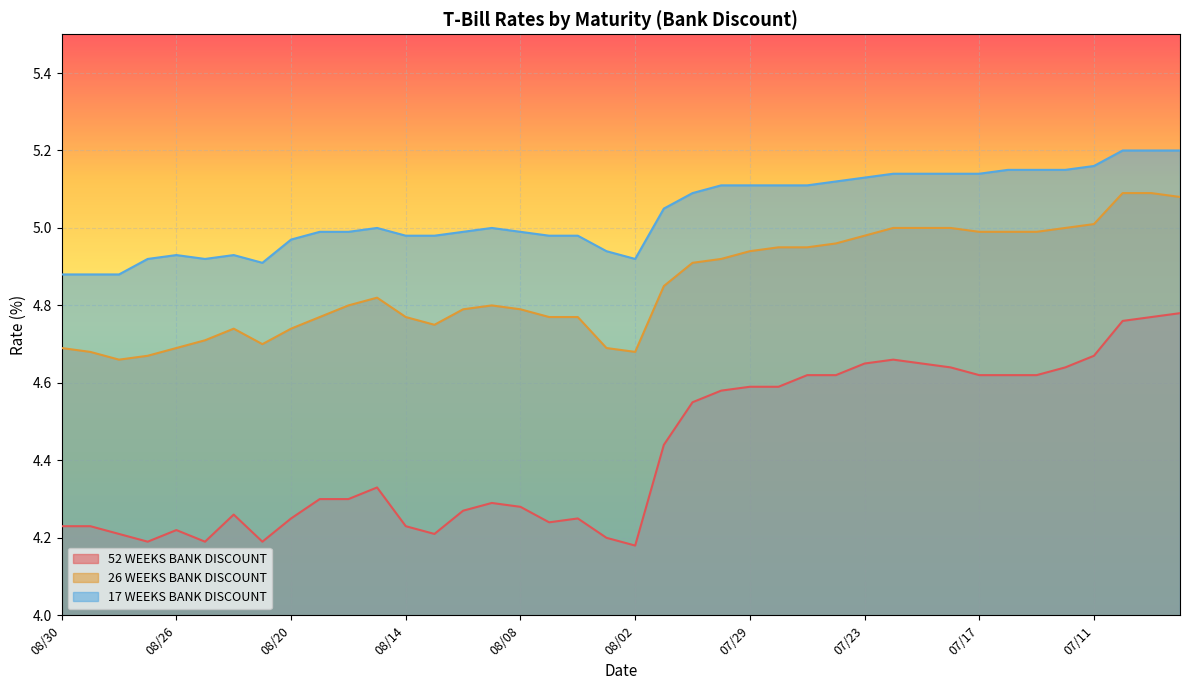

Reading left to right, list all the values displayed in this chart.

52 WEEKS BANK DISCOUNT: 4.2	4.2	4.2	4.2	4.2	4.2	4.3	4.2	4.2	4.3	4.3	4.3	4.2	4.2	4.3	4.3	4.3	4.2	4.2	4.2	4.2	4.4	4.5	4.6	4.6	4.6	4.6	4.6	4.7	4.7	4.7	4.6	4.6	4.6	4.6	4.6	4.7	4.8	4.8	4.8
26 WEEKS BANK DISCOUNT: 4.7	4.7	4.7	4.7	4.7	4.7	4.7	4.7	4.7	4.8	4.8	4.8	4.8	4.8	4.8	4.8	4.8	4.8	4.8	4.7	4.7	4.8	4.9	4.9	4.9	5.0	5.0	5.0	5.0	5.0	5.0	5.0	5.0	5.0	5.0	5.0	5.0	5.1	5.1	5.1
17 WEEKS BANK DISCOUNT: 4.9	4.9	4.9	4.9	4.9	4.9	4.9	4.9	5.0	5.0	5.0	5.0	5.0	5.0	5.0	5.0	5.0	5.0	5.0	4.9	4.9	5.0	5.1	5.1	5.1	5.1	5.1	5.1	5.1	5.1	5.1	5.1	5.1	5.2	5.2	5.2	5.2	5.2	5.2	5.2